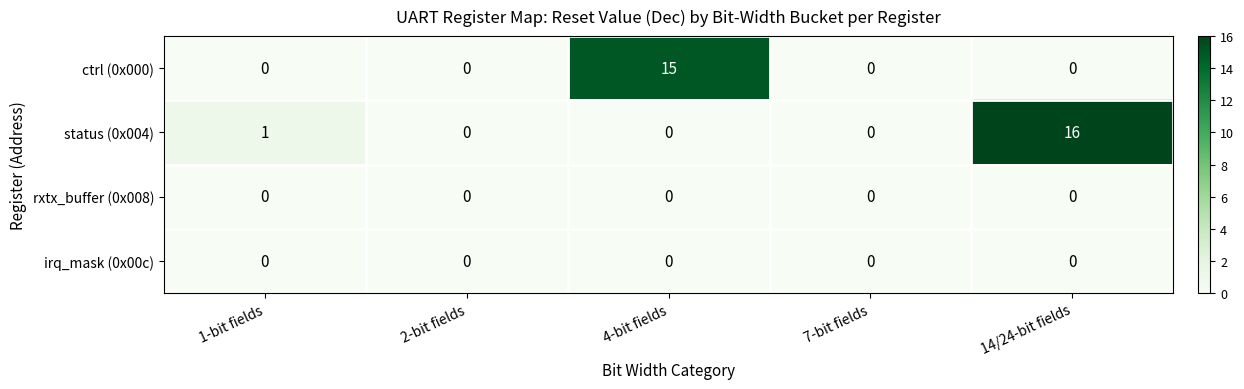

Which series has the largest total across all categories?

status (0x004)